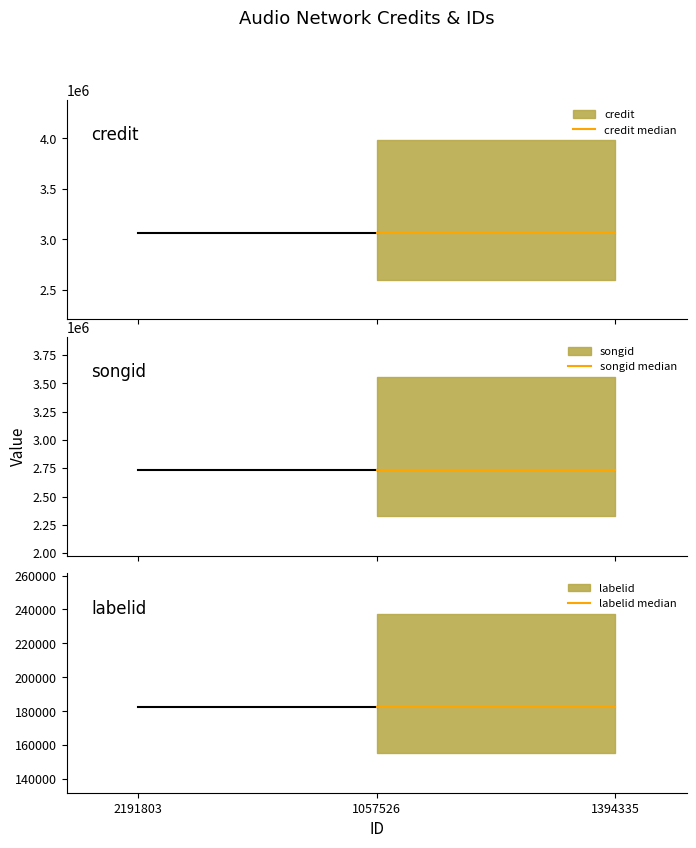

What is the value of the labelid median point at the 1st from the left?

182697